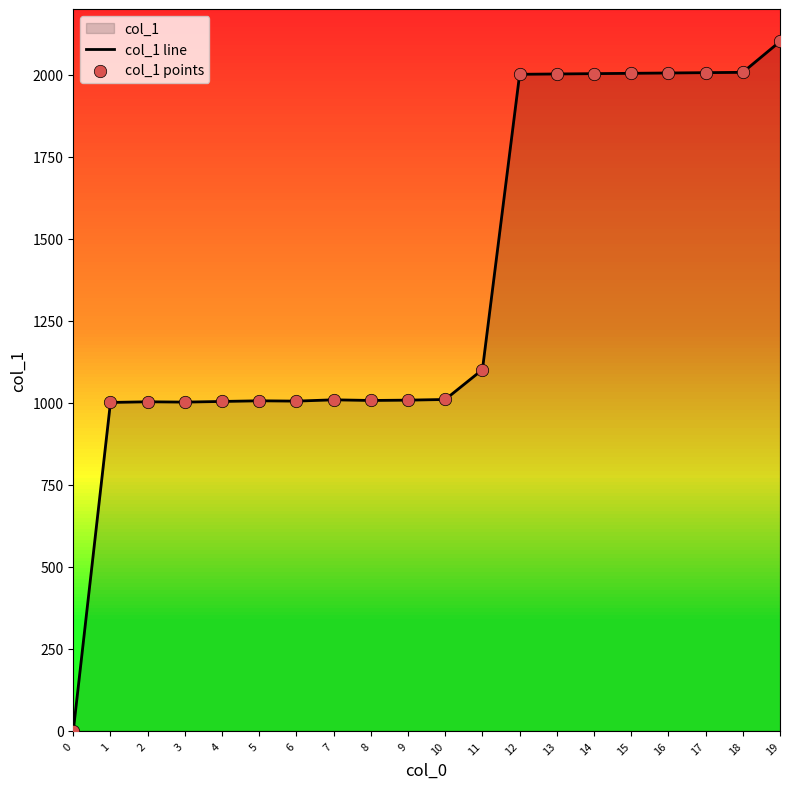

Is the value of col_1 points at 7 greater than the value of col_1 line at 12?

No